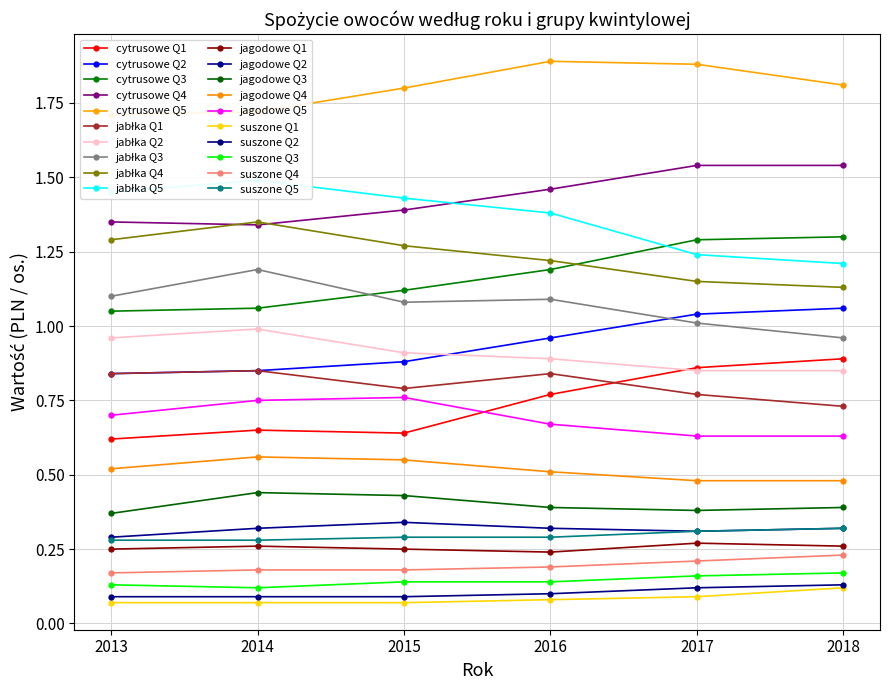

True or false: cytrusowe and suszone cross at least once.

False